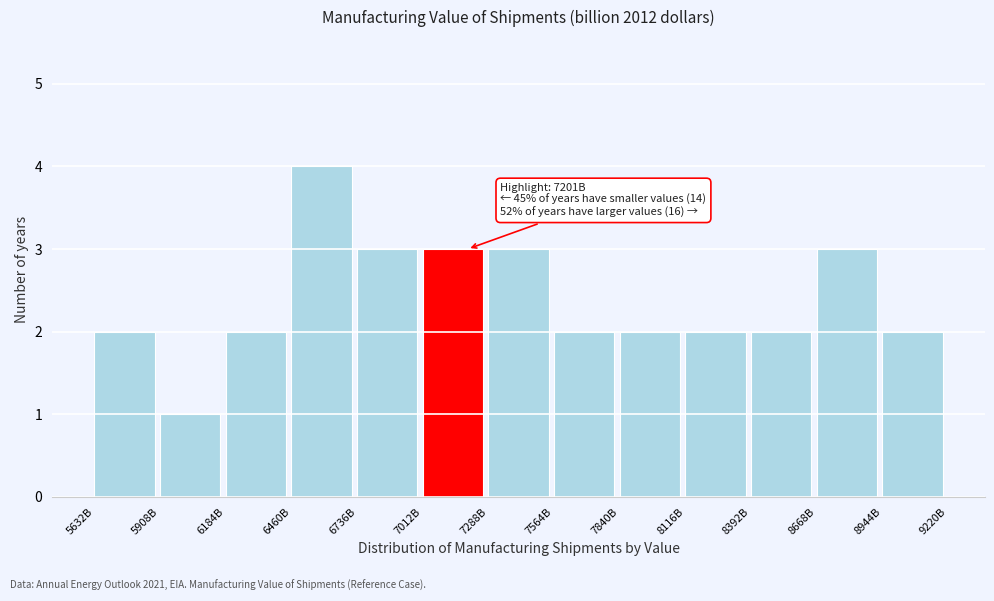

Reading left to right, what are all the values shown in this chart?

5632B=2	5908B=1	6184B=2	6460B=4	6736B=3	7012B=3	7288B=3	7564B=2	7840B=2	8116B=2	8392B=2	8668B=3	8944B=2